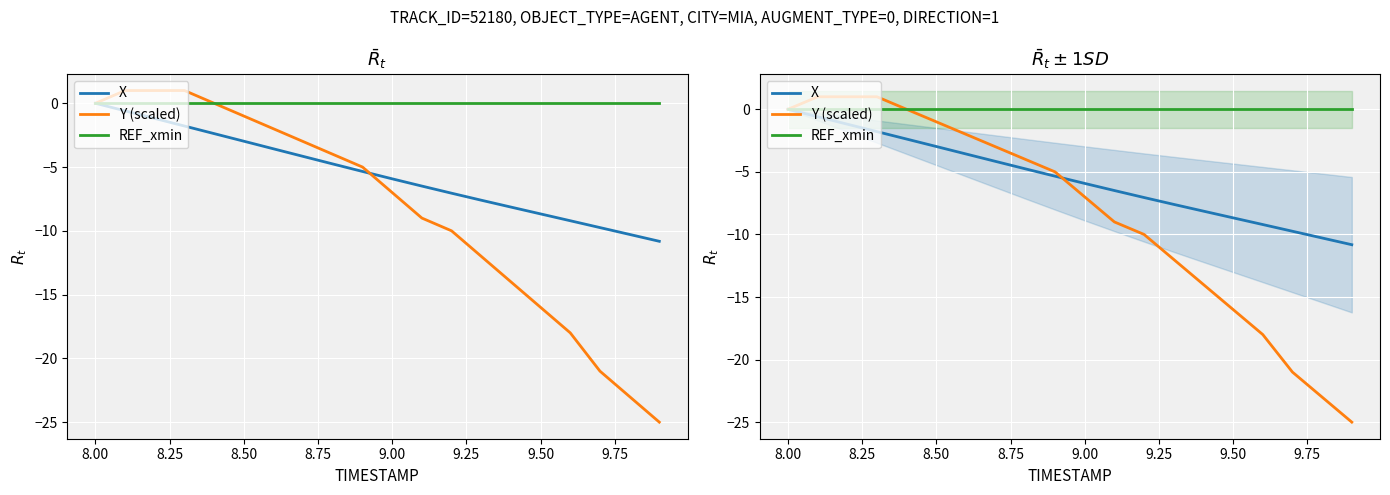

What is the sum of all X values?

-110.7